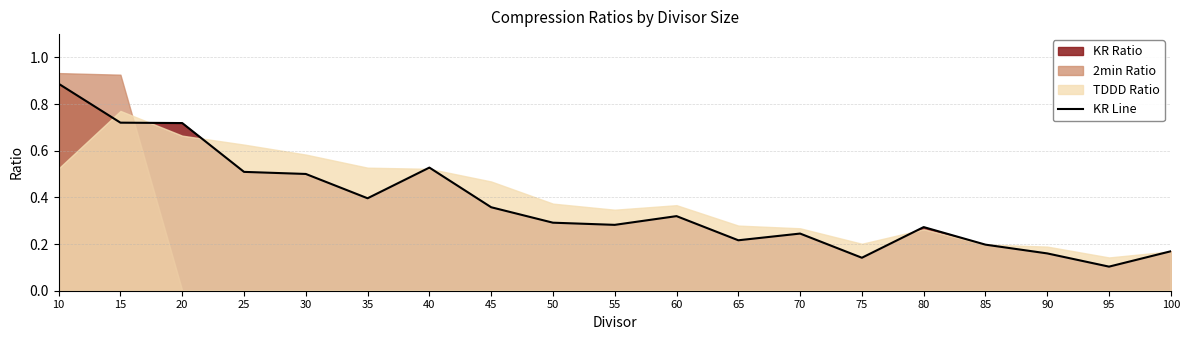

What value does the data have at 60?

0.3